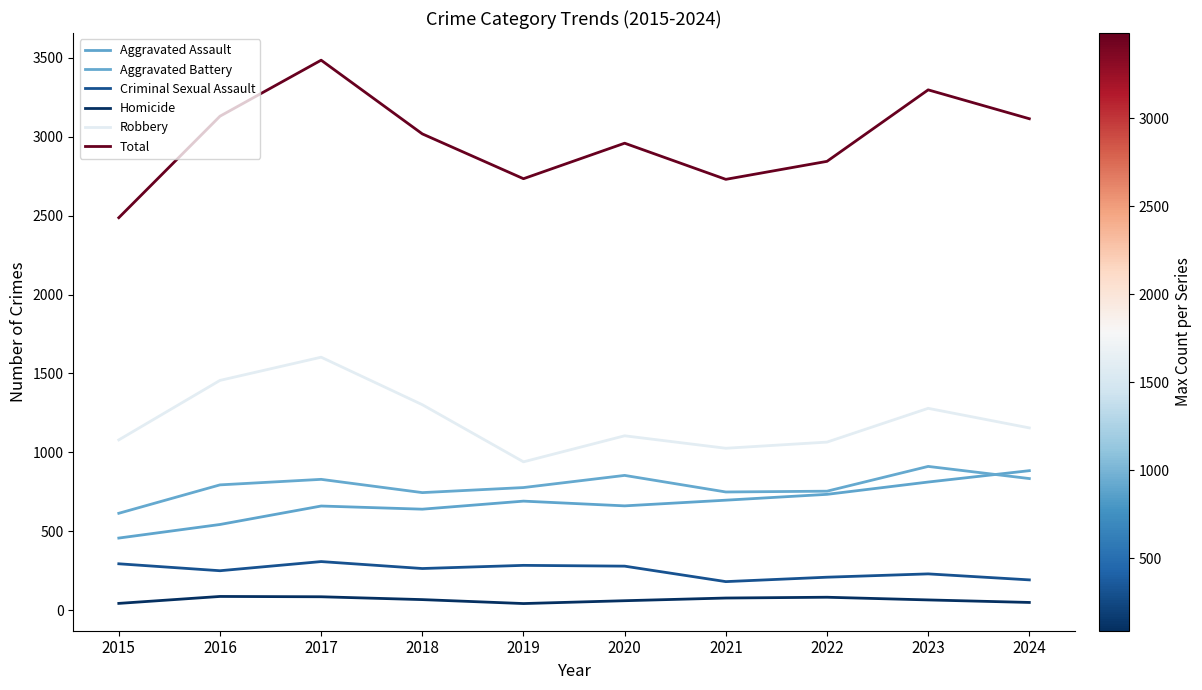

Which series changed the most between 2021 and 2023?

Total